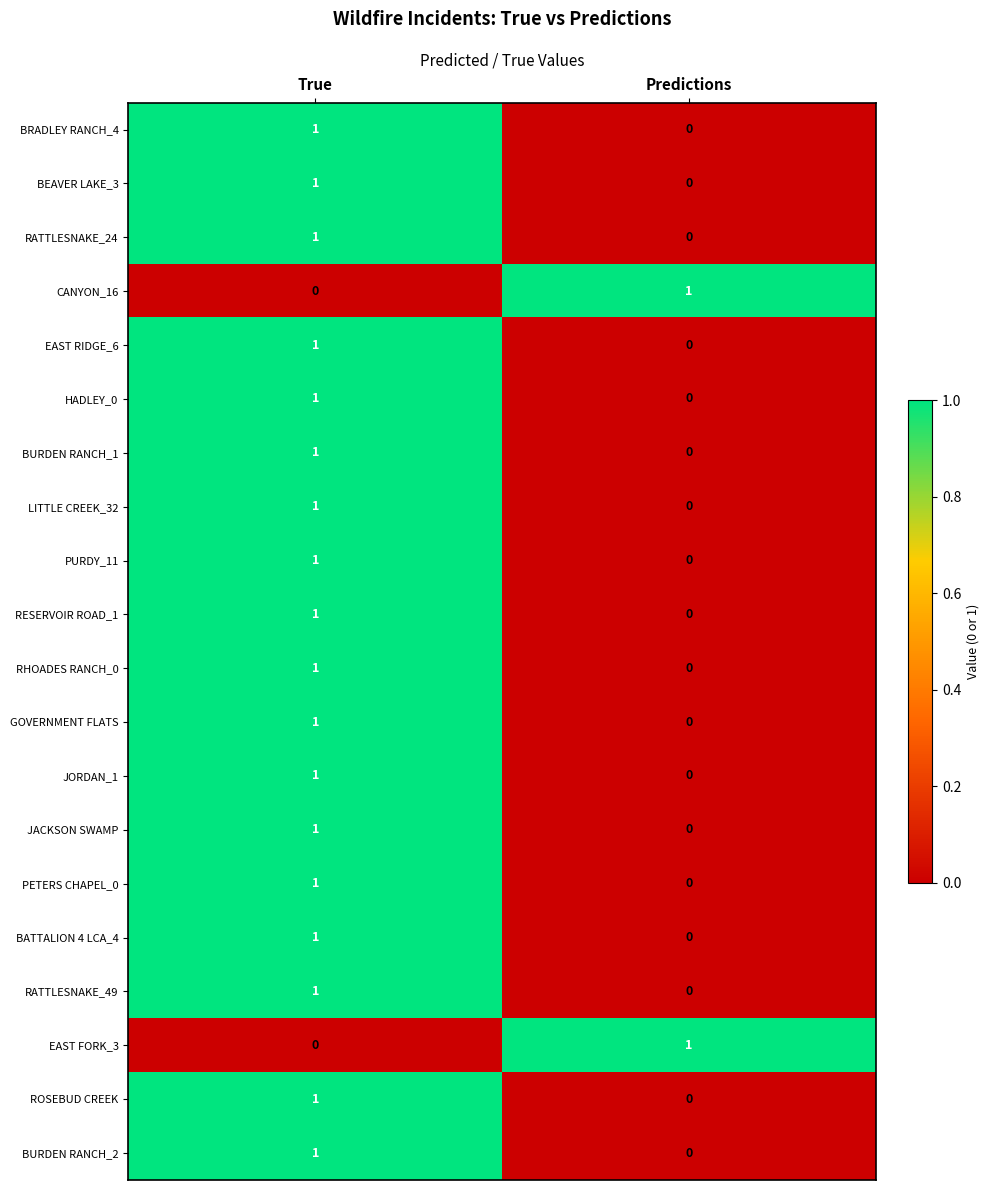

The LITTLE CREEK_32 series shows 0 at True. True or false?

False